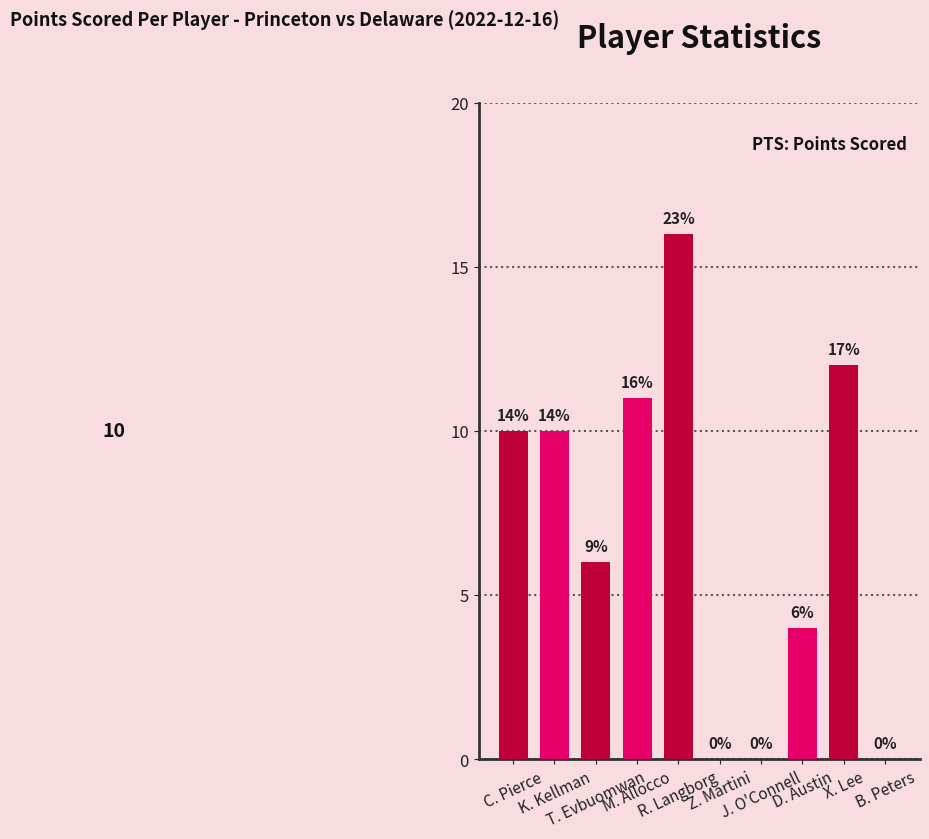

Reading left to right, what are all the values shown in this chart?

10	10	6	11	16	0	0	4	12	0